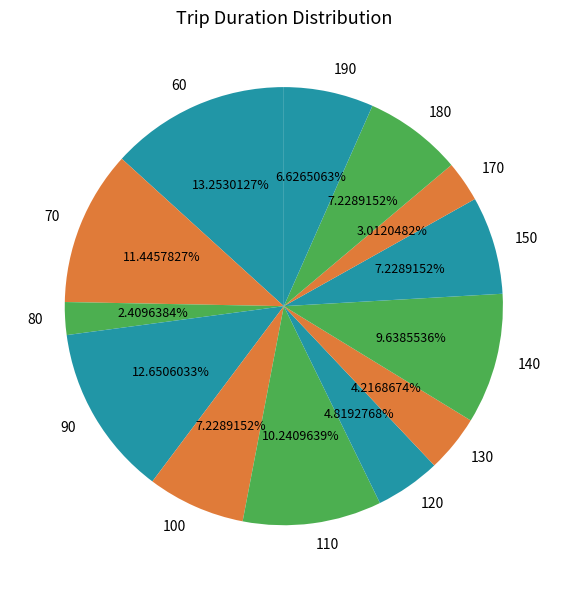

True or false: 80 accounts for 2% of the total.

True